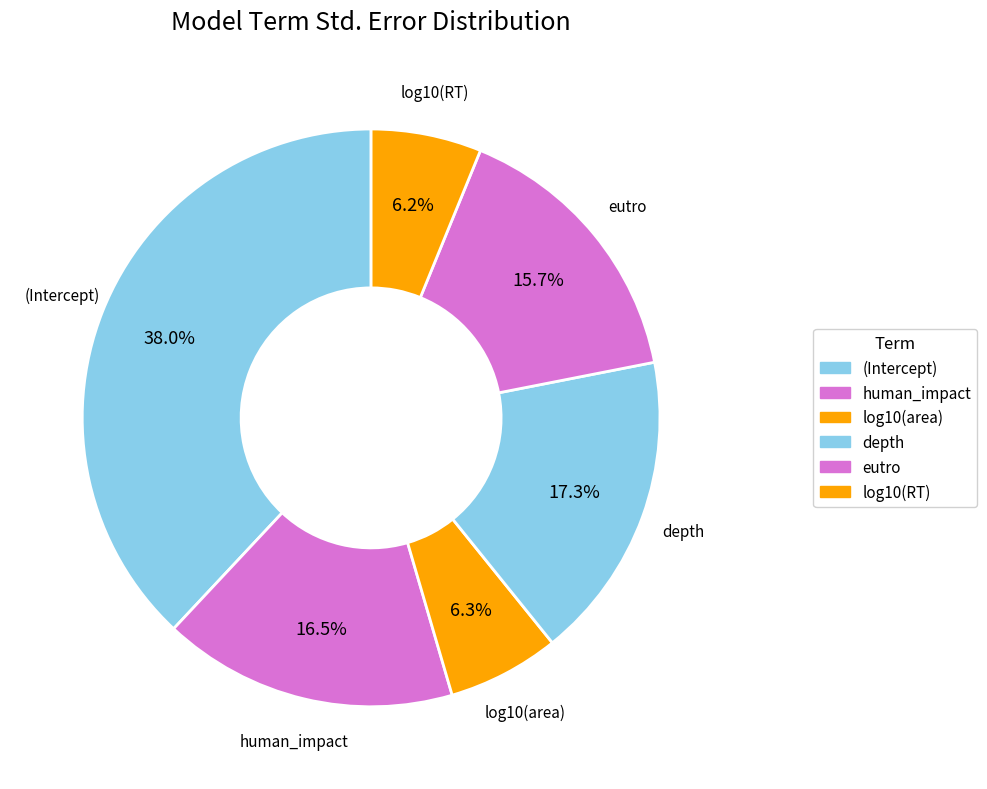

What is the largest slice in the pie chart?

(Intercept)